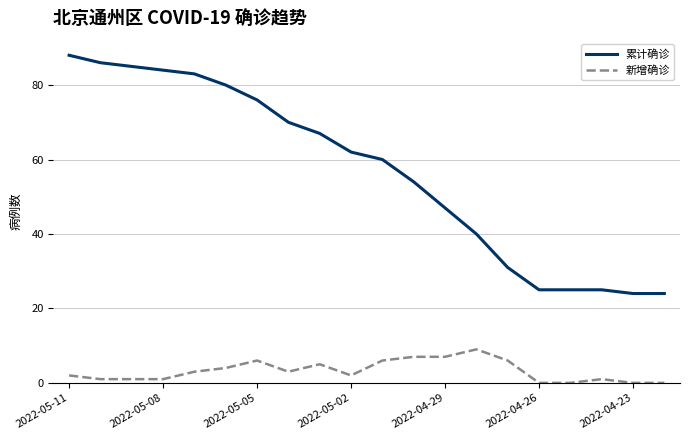

Which series has the widest spread of values?

累计确诊